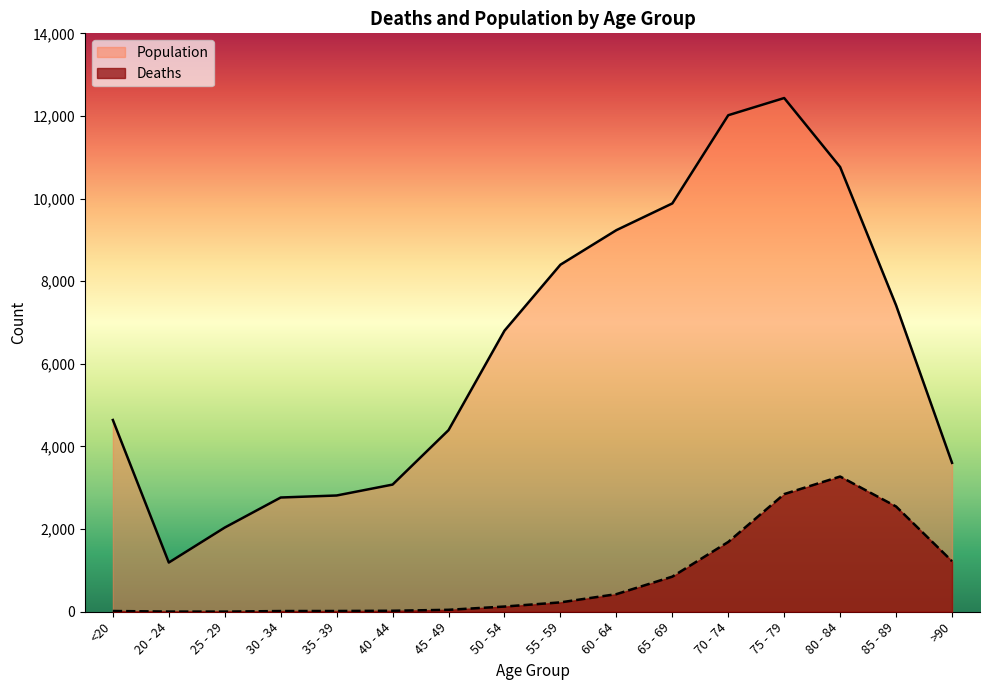

What value does the Population series have at 30 - 34?

2765